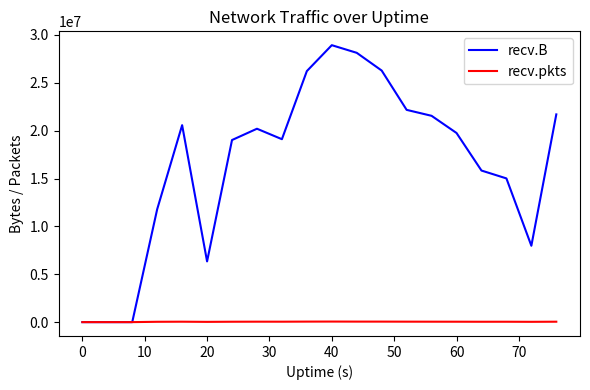

Which series has the largest total across all categories?

recv.B